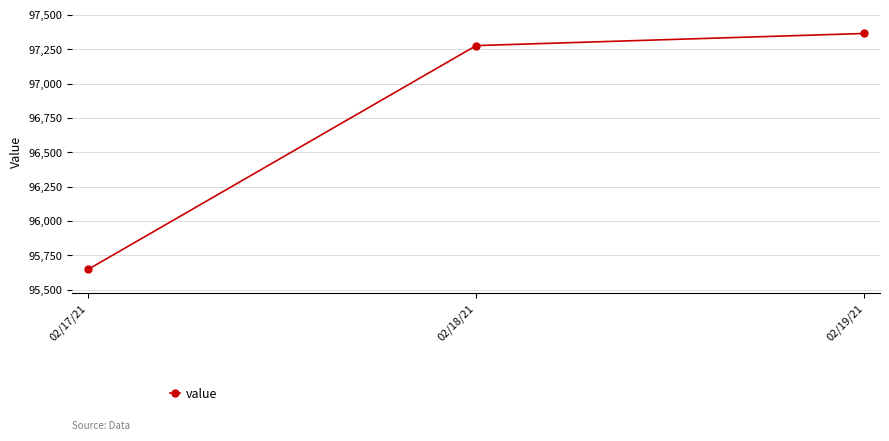

Reading left to right, what are all the values shown in this chart?

95647.8	97277.6	97365.8